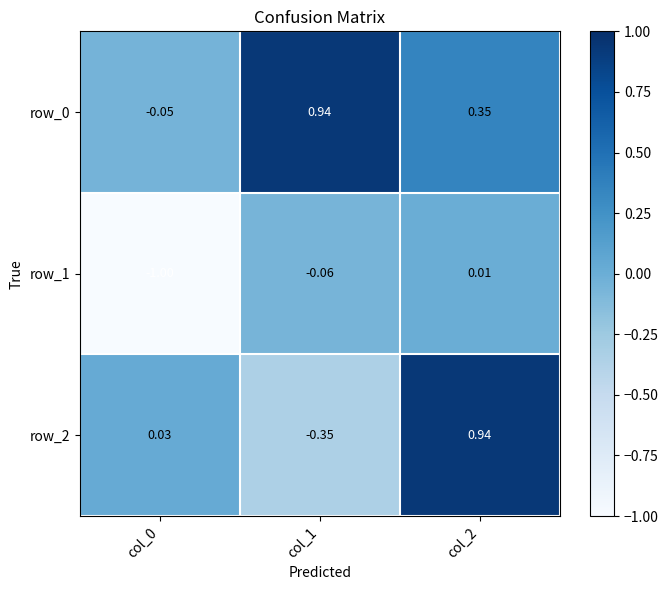

Is the value of row_2 at col_2 greater than the value of row_1 at col_1?

Yes